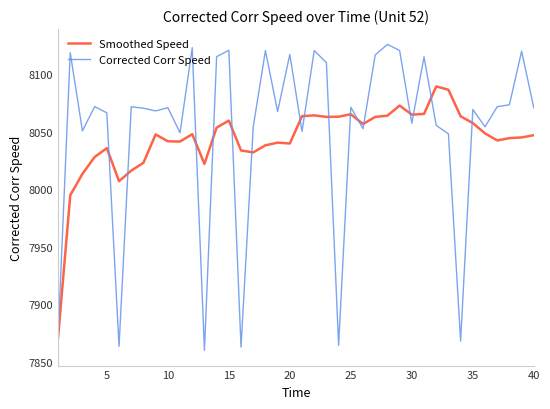

Rank the series by their maximum value, from lowest to highest.

Smoothed Speed, Corrected Corr Speed